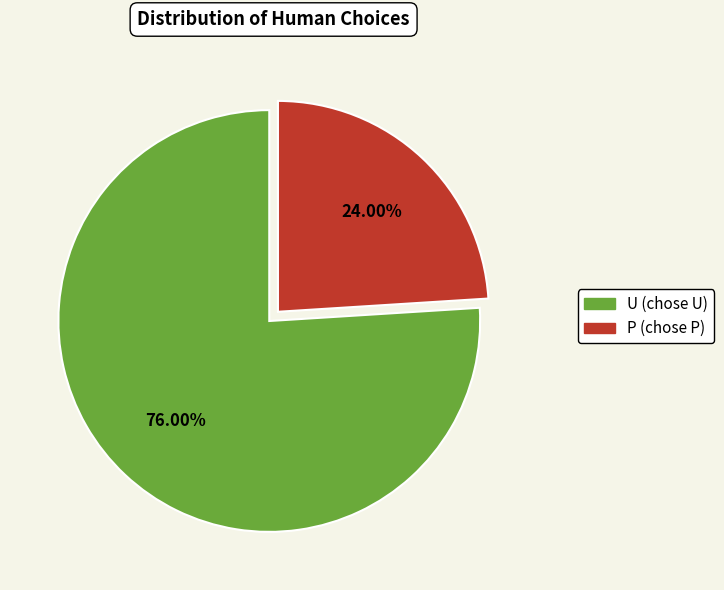

Is the sum of P and U greater than half?

Yes